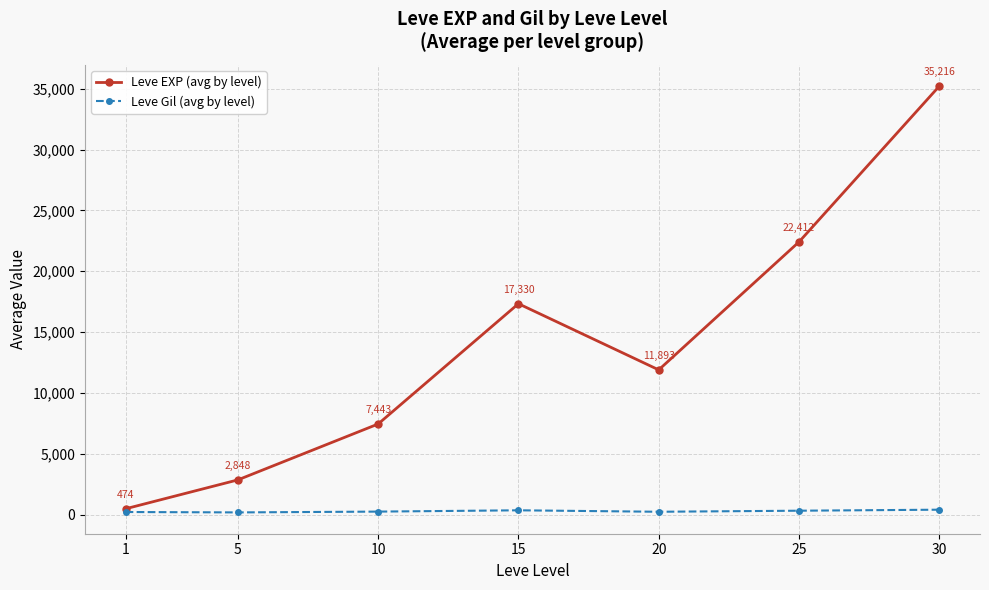

Which category has the highest value across all series?

30